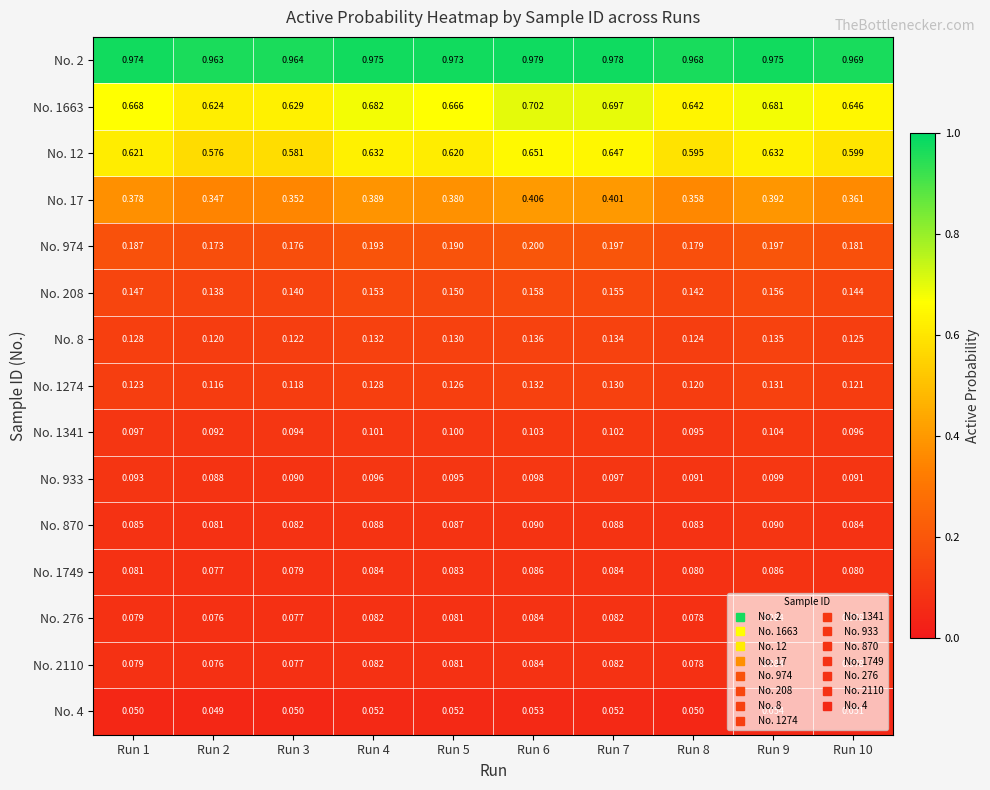

Is the value of No. 870 at Run 3 greater than the value of No. 974 at Run 7?

No